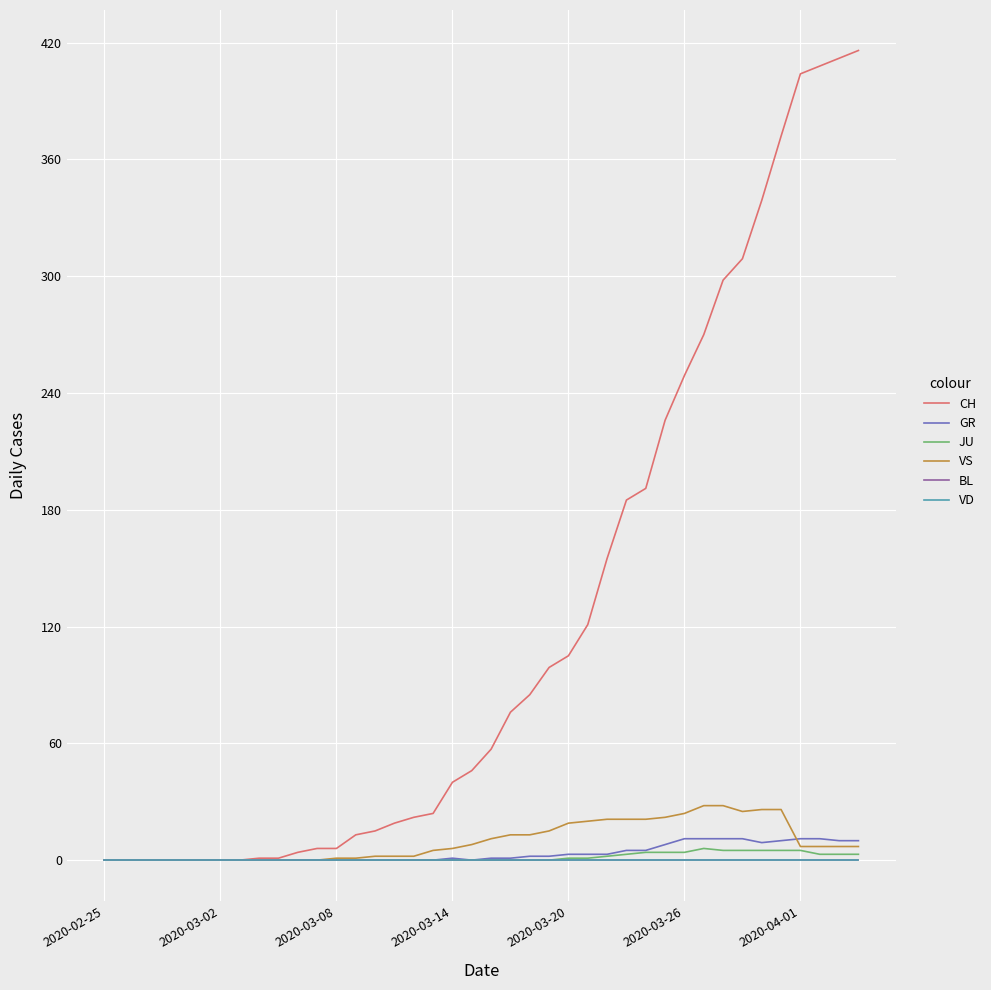

Which series has the largest range (max minus min)?

CH